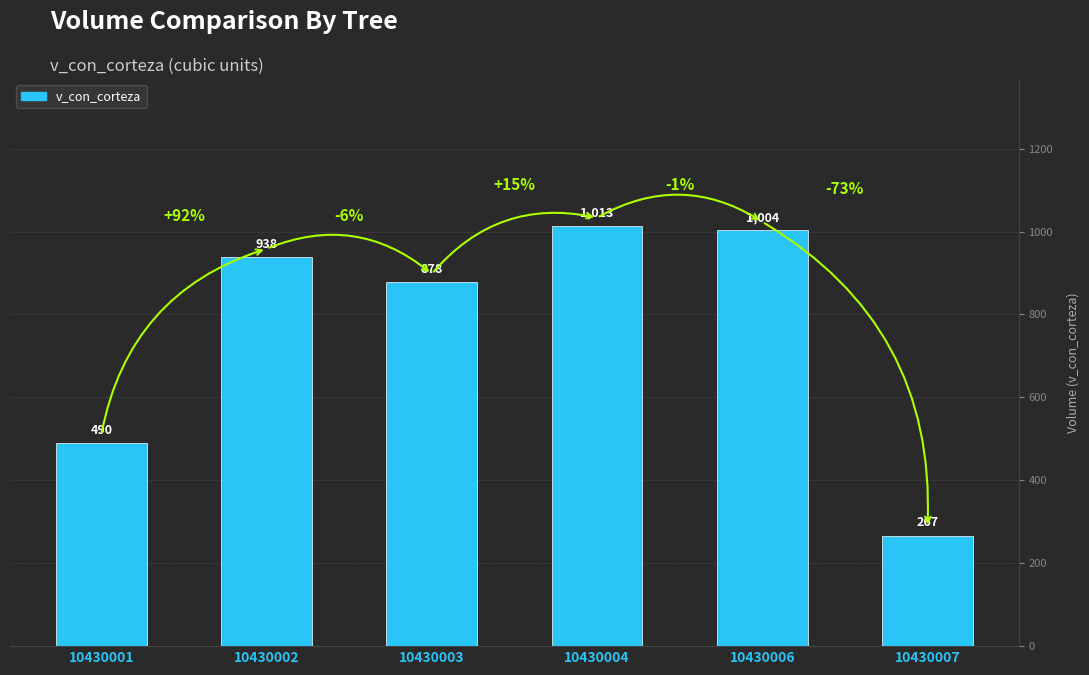

Where is the data nearest to the value 639?

10430001